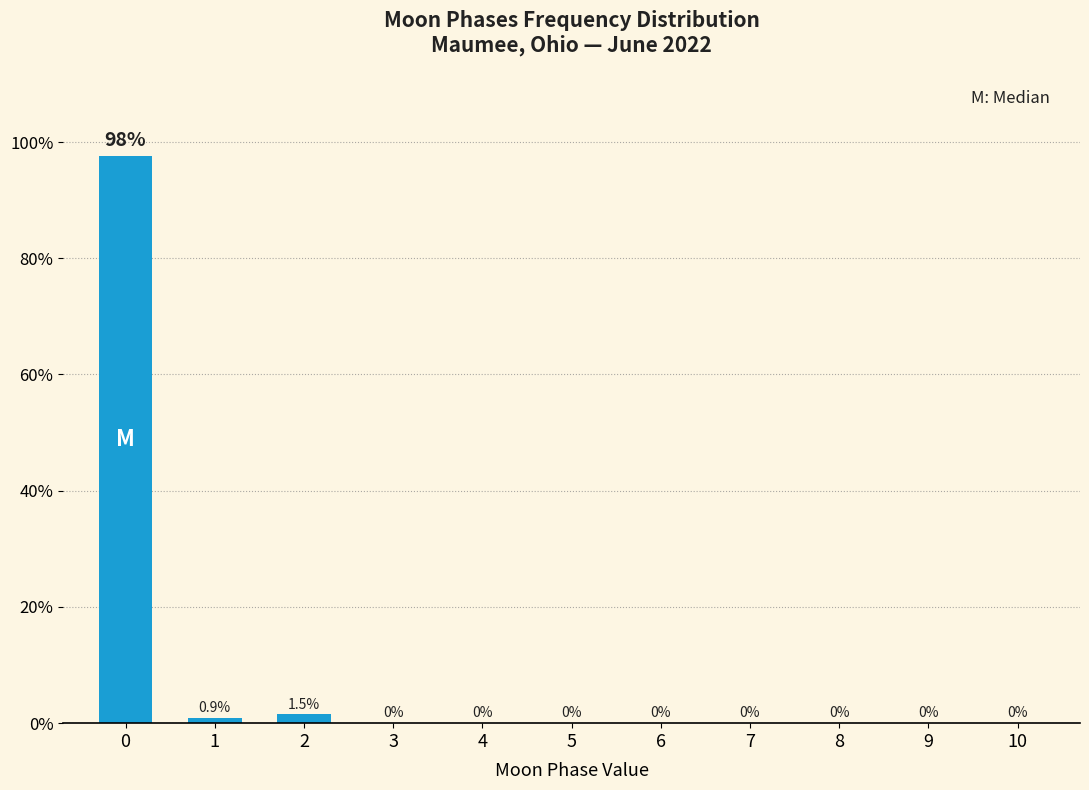

Reading left to right, extract all data points from this chart.

0=97.6	1=0.9	2=1.5	3=0.0	4=0.0	5=0.0	6=0.0	7=0.0	8=0.0	9=0.0	10=0.0